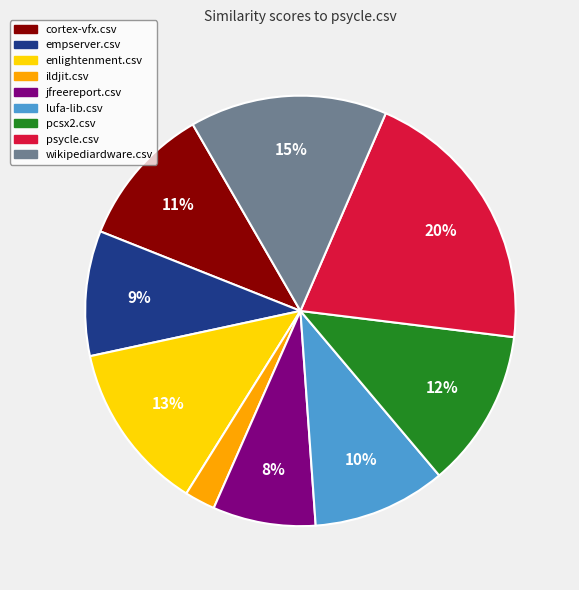

What percentage is the empserver.csv slice, to the nearest percent?

9%